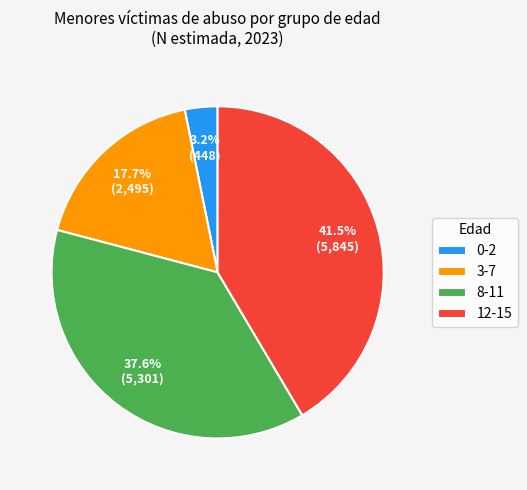

Which category has the smallest portion of the pie?

0-2